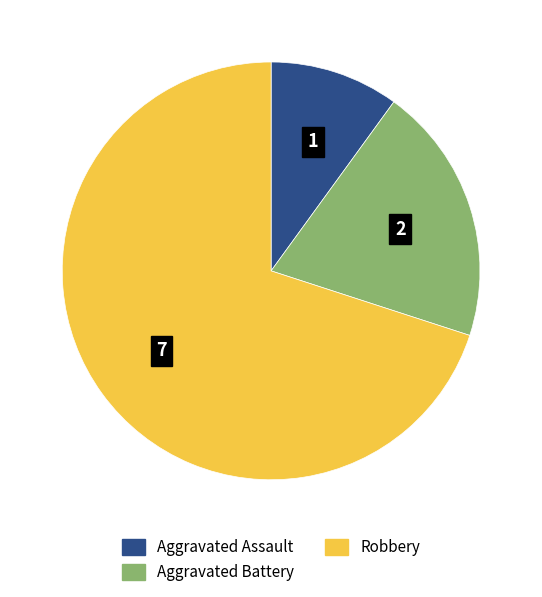

Is there a majority slice in this chart?

Yes